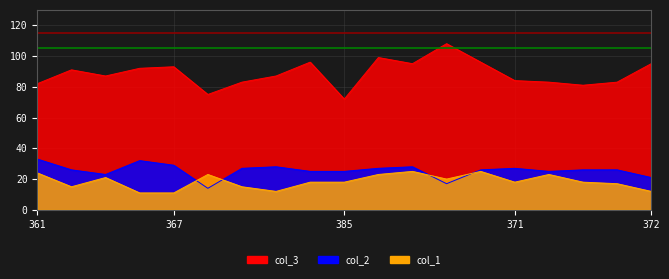

What is the greatest value displayed?

108